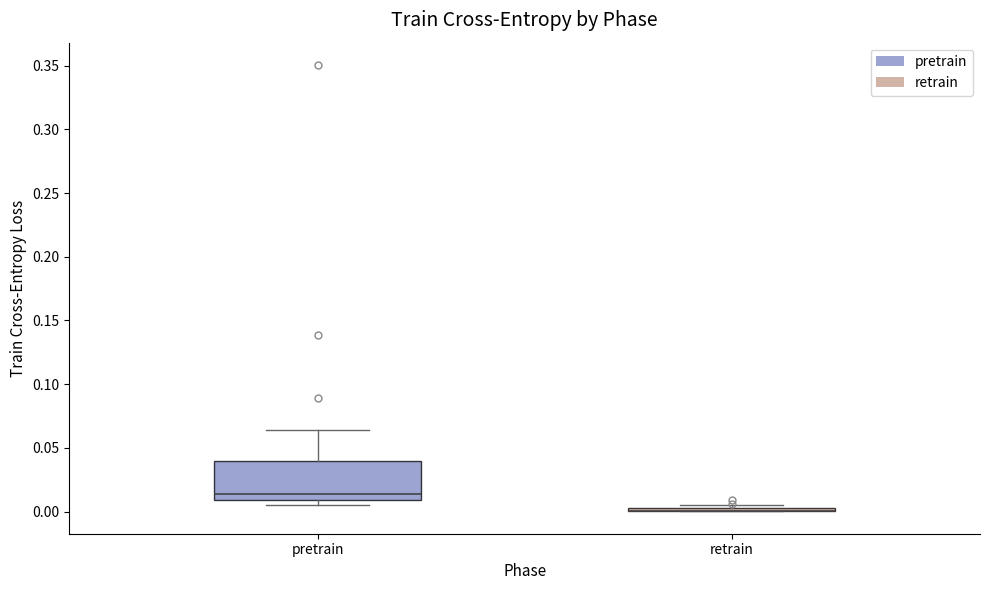

Where does the upper whisker of the box for pretrain end on the y-axis? The values are not printed on the chart, so give them approximately, as read against the axis.

0.065